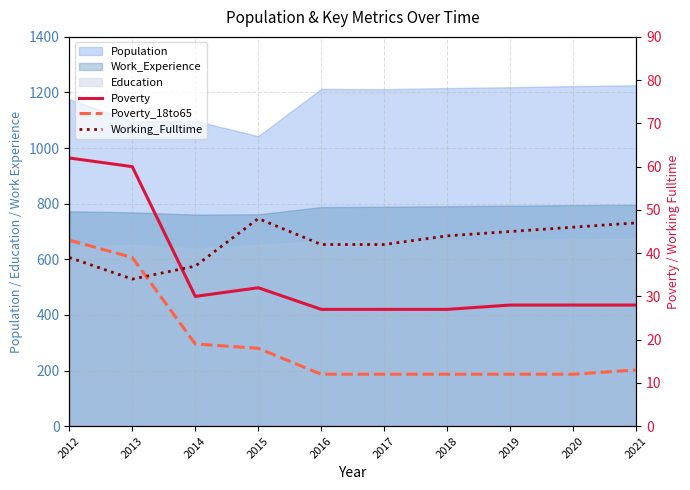

Reading right to left, transcribe all the data shown in this chart.

Poverty: 28	28	28	27	27	27	32	30	60	62
Poverty_18to65: 13	12	12	12	12	12	18	19	39	43
Working_Fulltime: 47	46	45	44	42	42	48	37	34	39